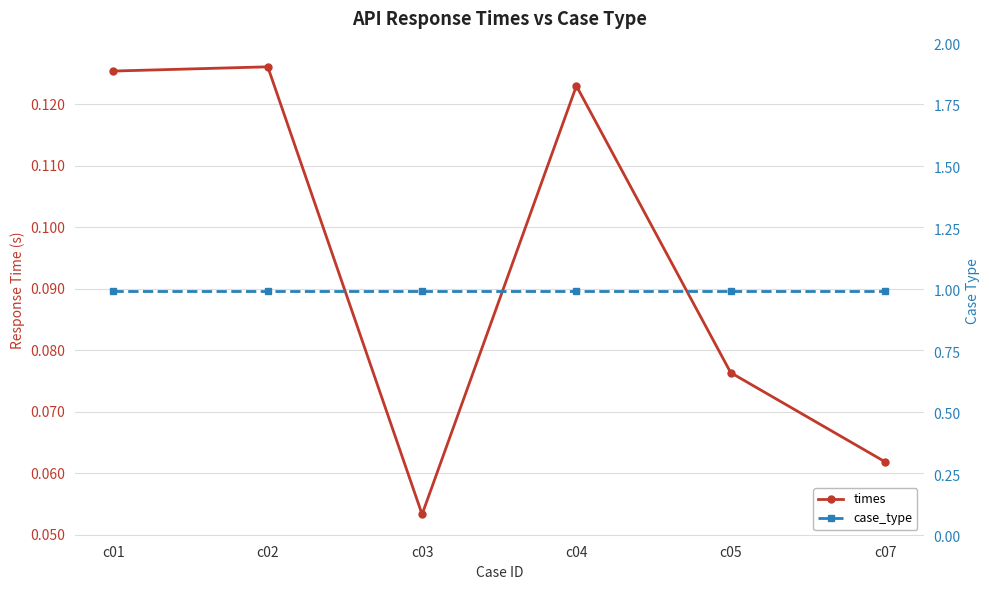

True or false: times and case_type cross at least once.

False